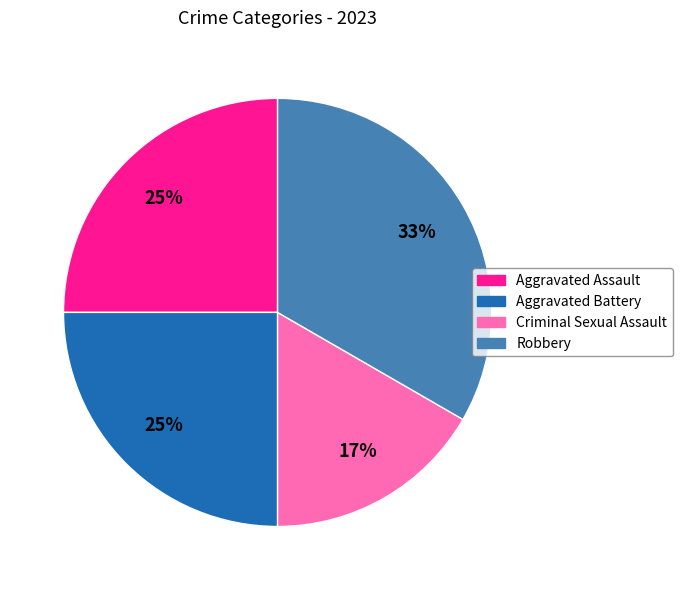

How many slices are in this pie chart?

4